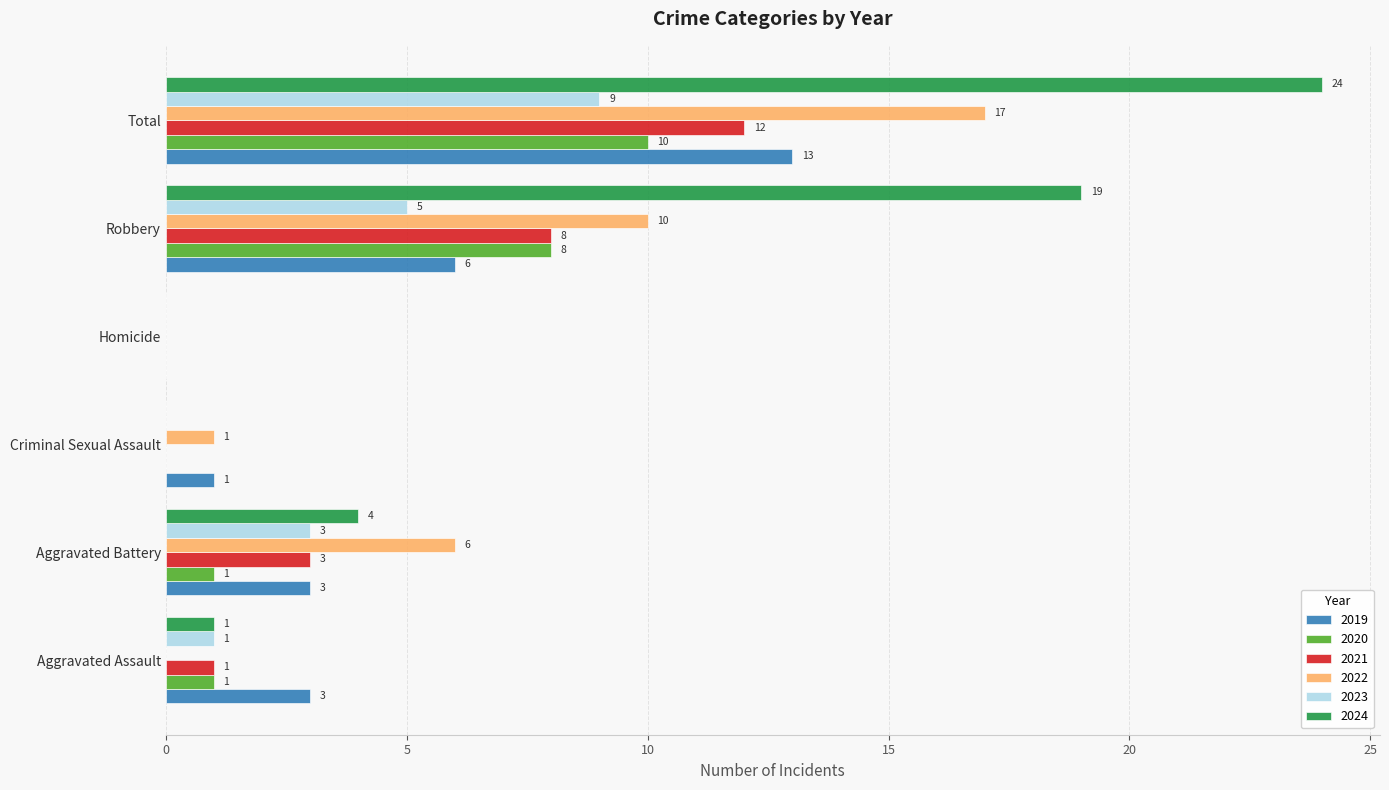

True or false: 2020 has a value of 1 at Aggravated Assault.

True